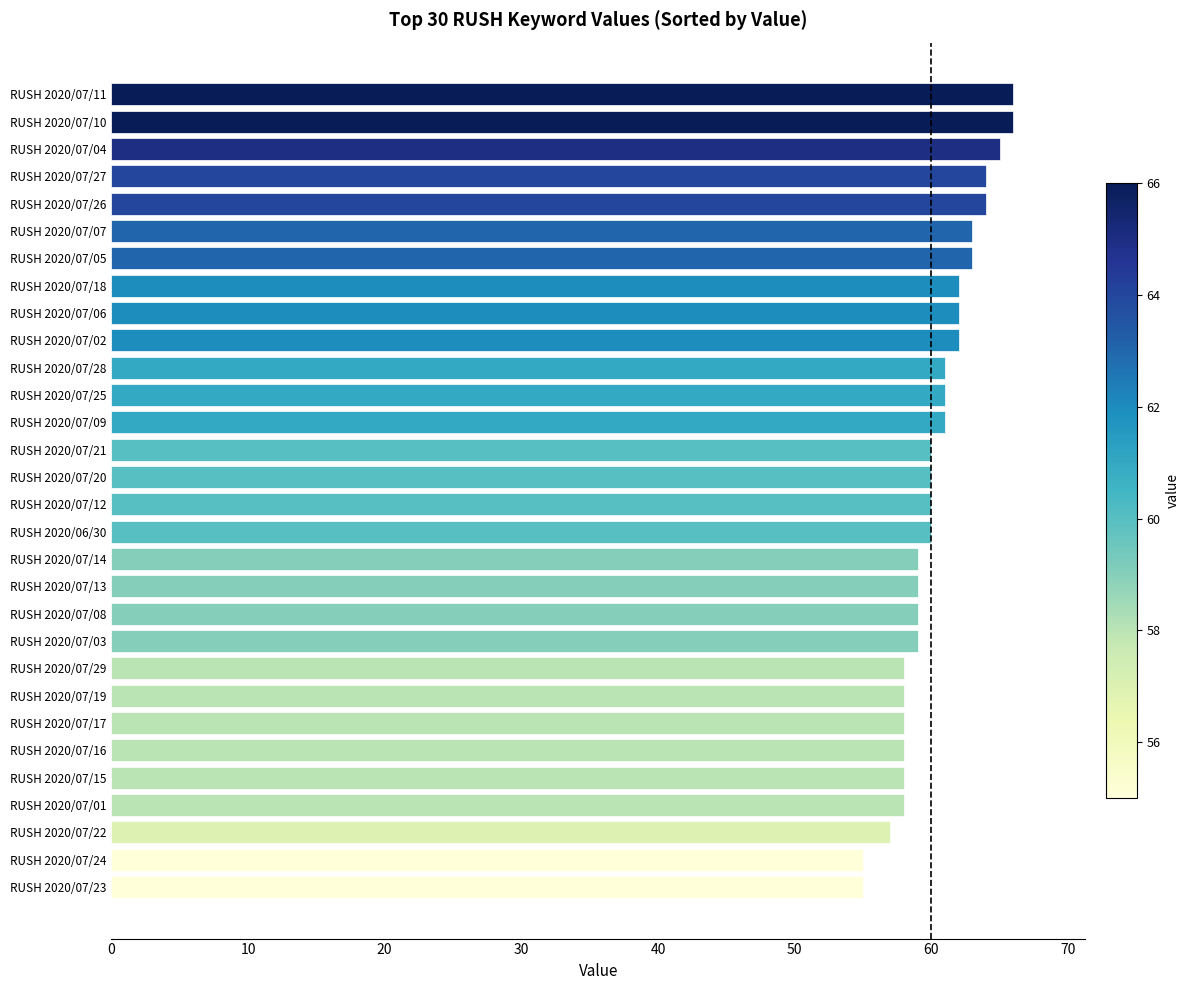

True or false: the data shows 96 at RUSH 2020/07/25.

False